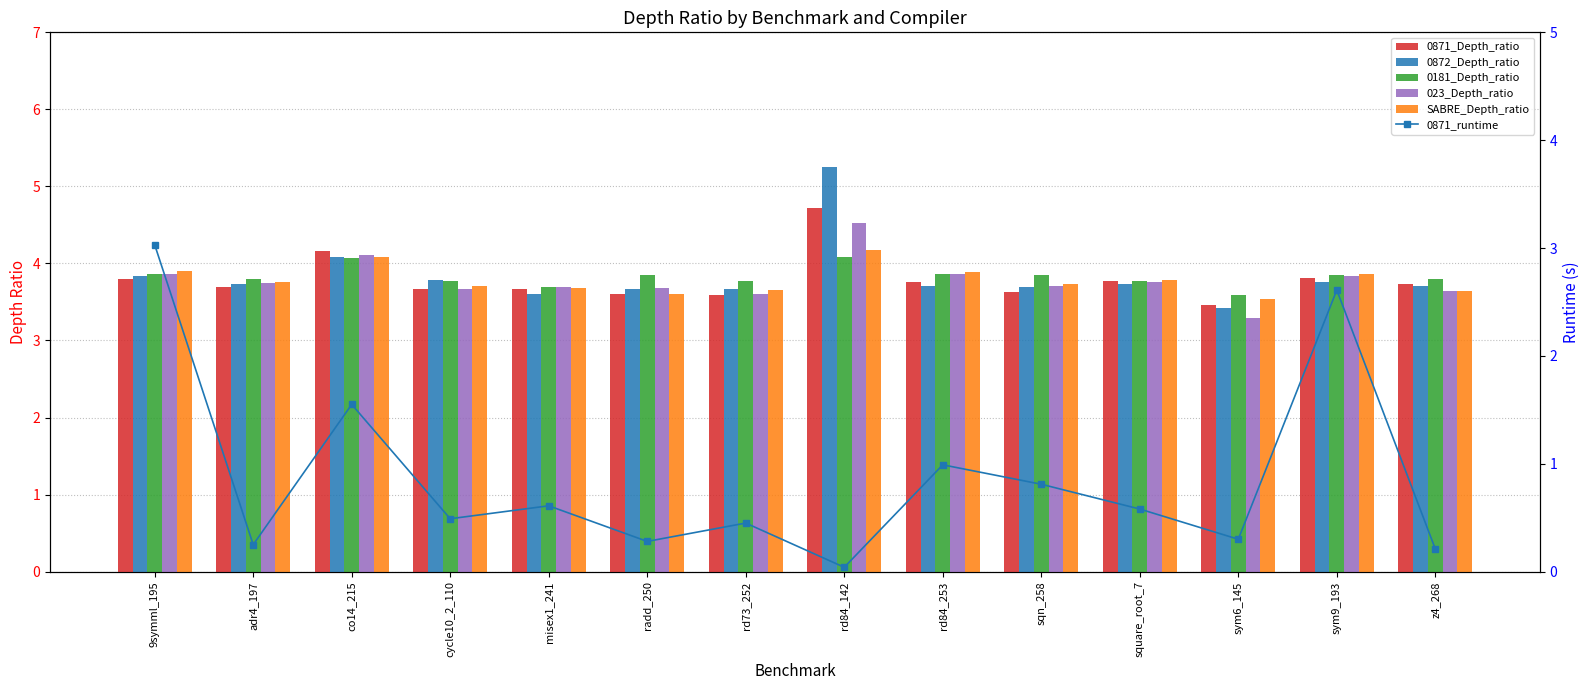

At which category does the chart reach its minimum across all series?

rd84_142